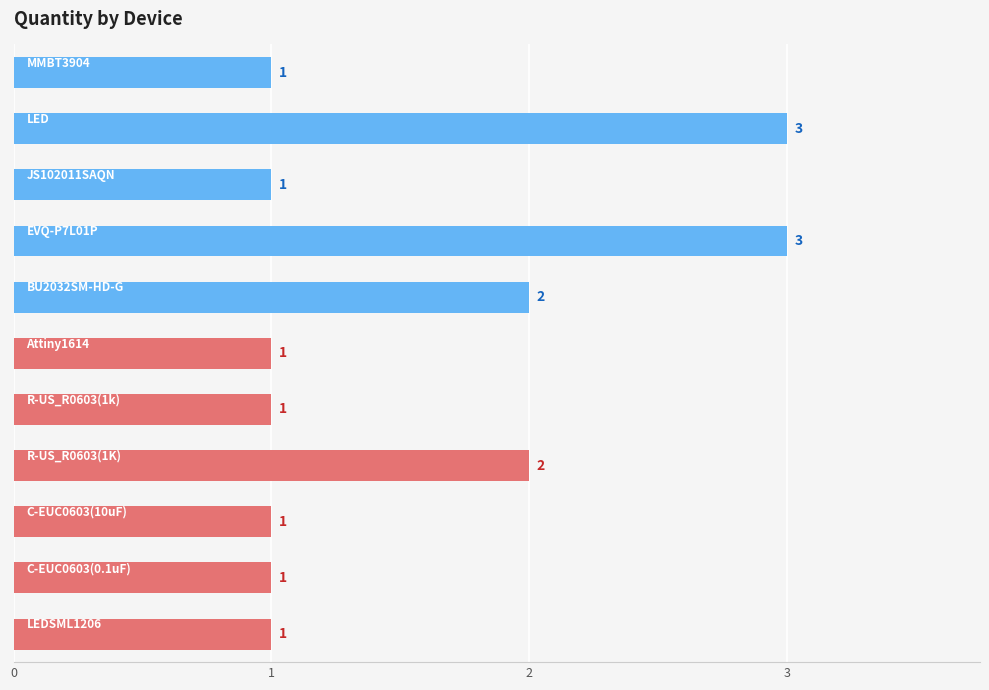

What is the difference between the maximum and minimum values?

2